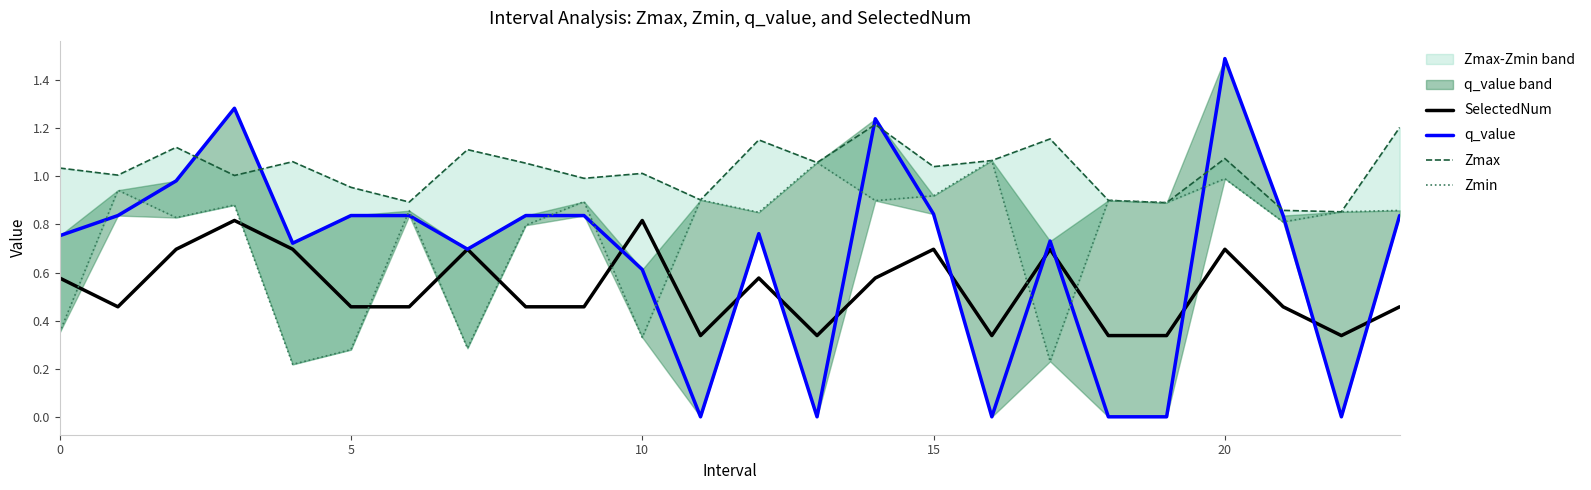

Which category has the highest value in the q_value series?

20